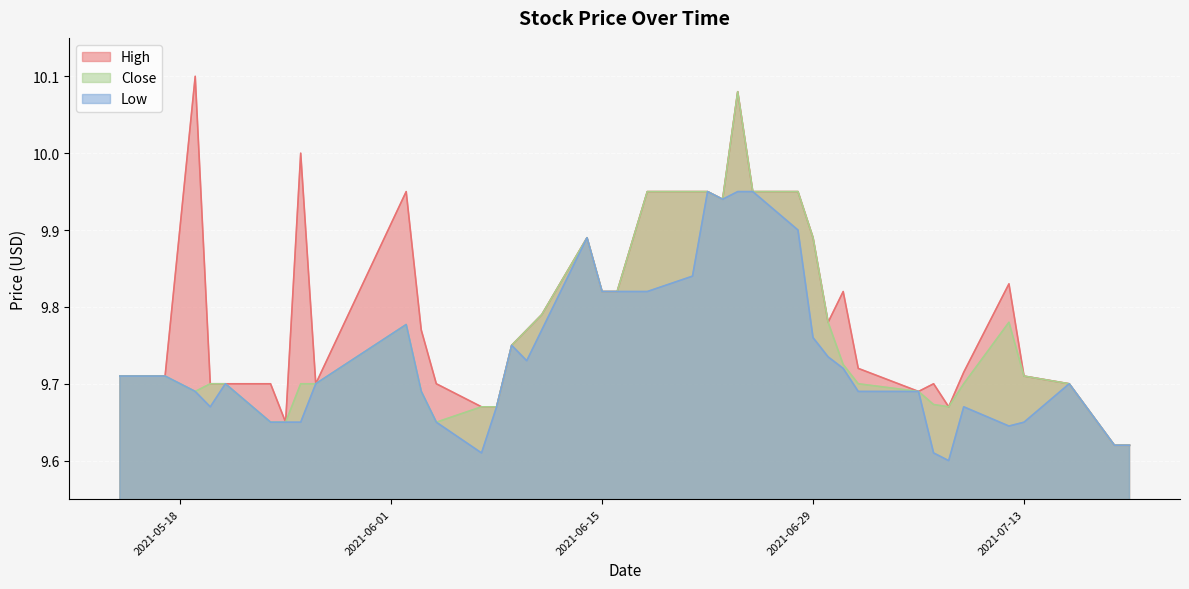

Read the Close value at 2021-06-30.

9.8